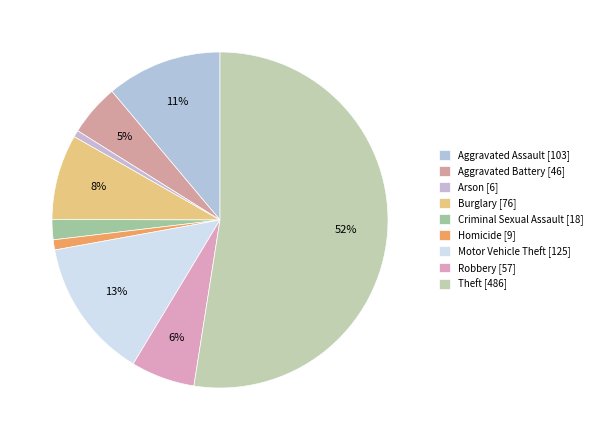

Count the number of slices in the pie.

9